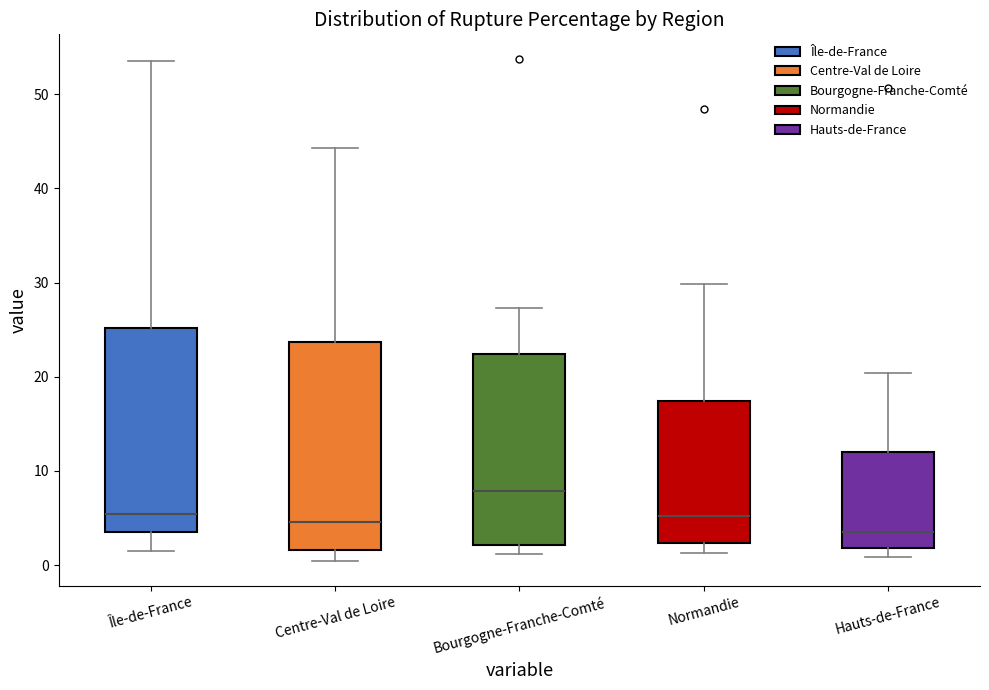

Which box has the highest median line?

Bourgogne-Franche-Comté